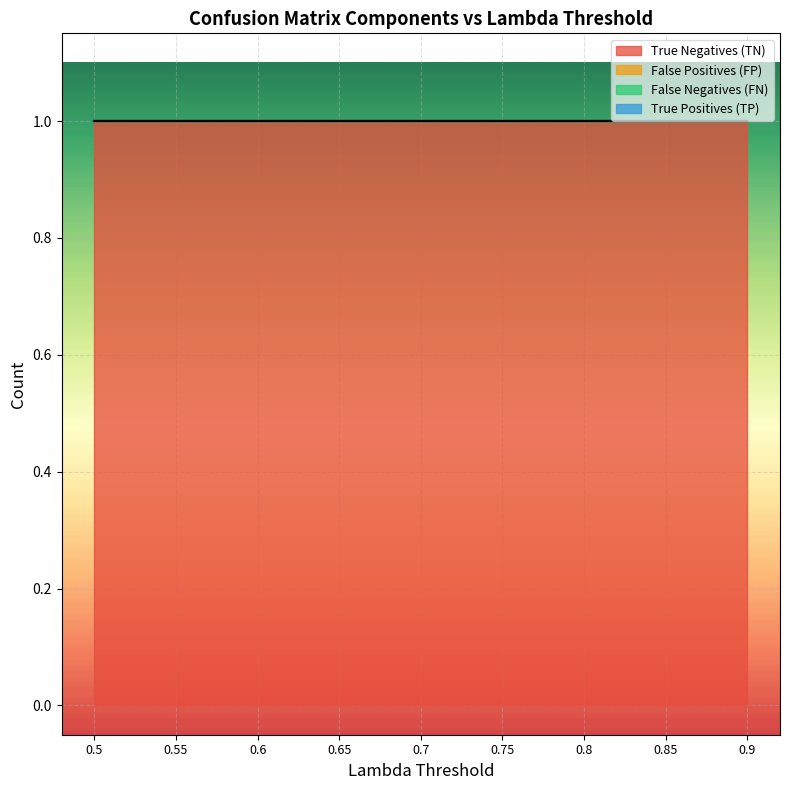

Which series has the largest total across all categories?

True Negatives (TN)